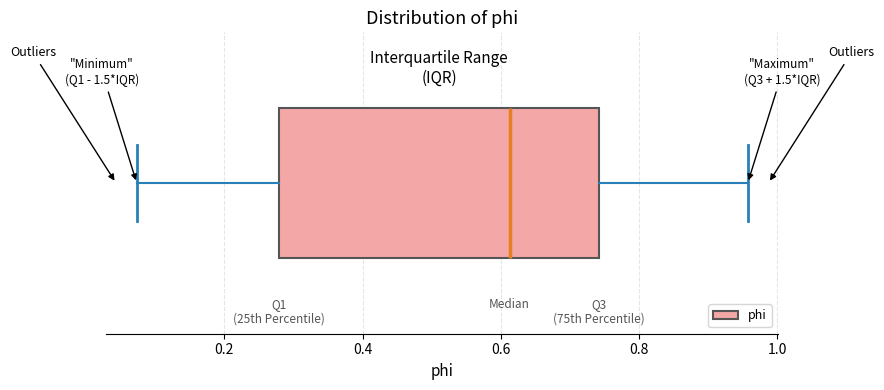

Where does the left whisker of the box end on the x-axis? The values are not printed on the chart, so give them approximately, as read against the axis.

0.08